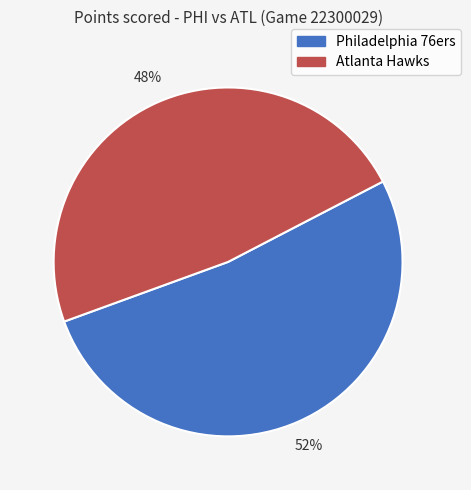

Between Atlanta Hawks and Philadelphia 76ers, which is larger?

Philadelphia 76ers